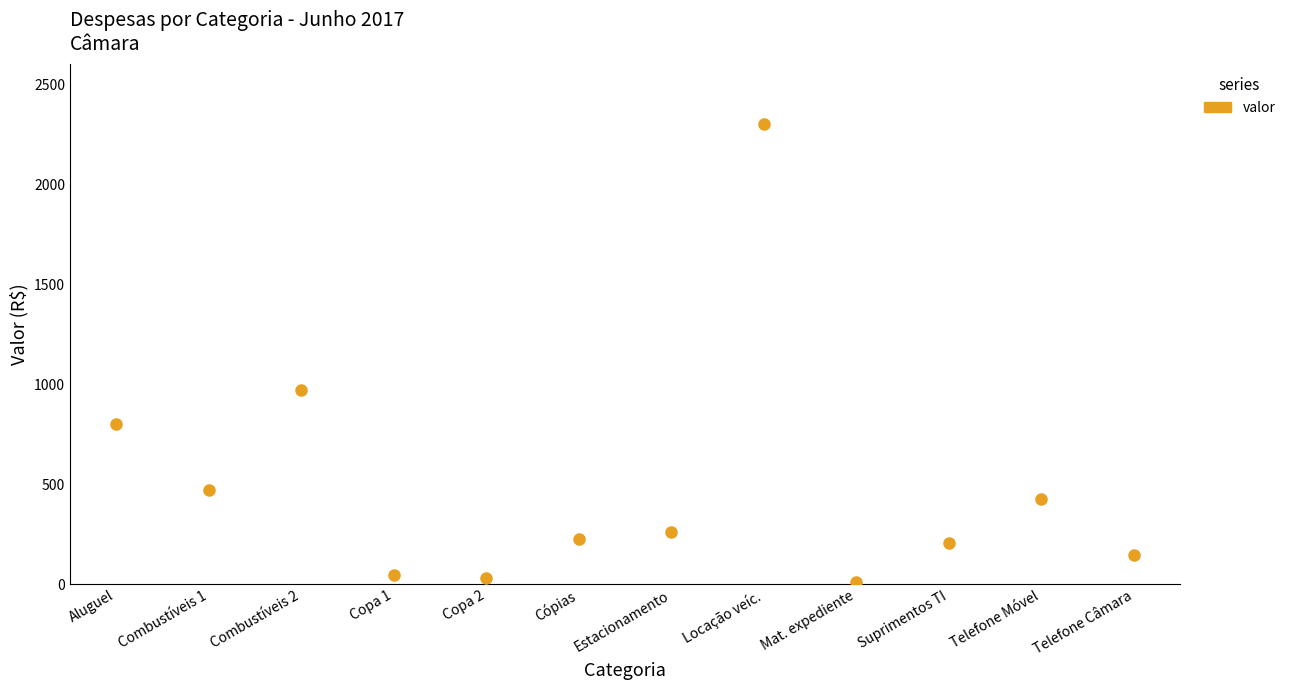

Which category has the highest value across all series?

Locação veíc.